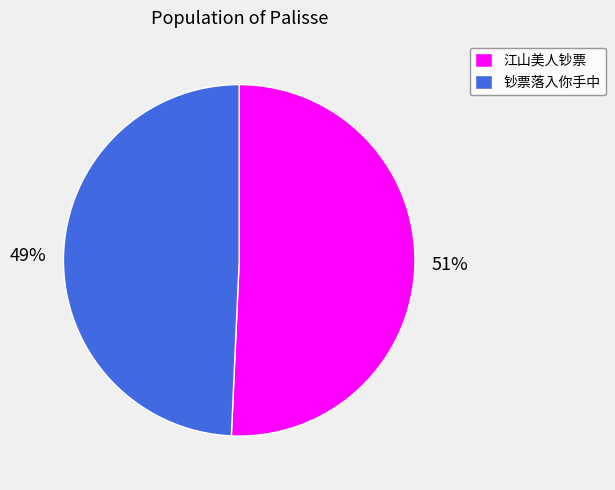

The 江山美人钞票 slice represents 51% of the pie. True or false?

True